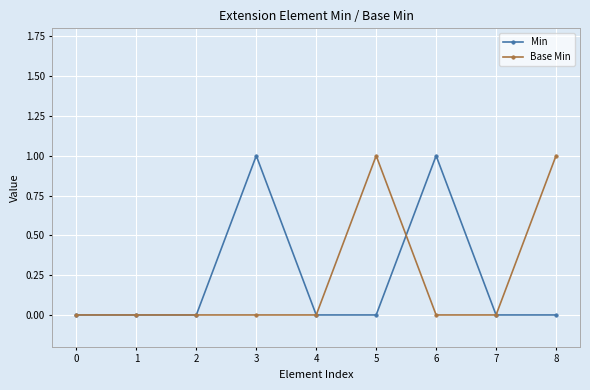

Count the number of data series in this chart.

2